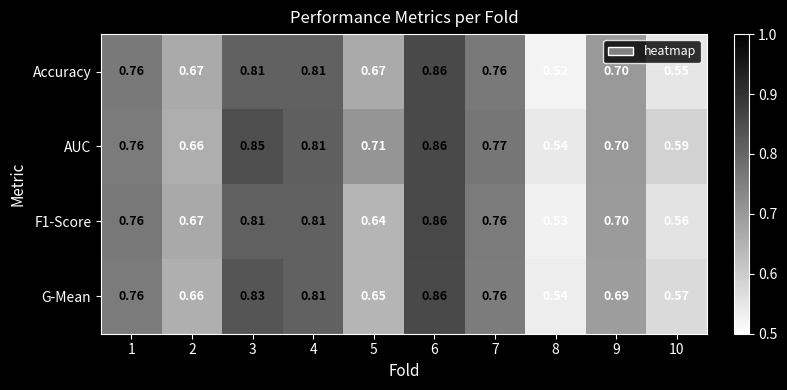

Which series has the widest spread of values?

Accuracy